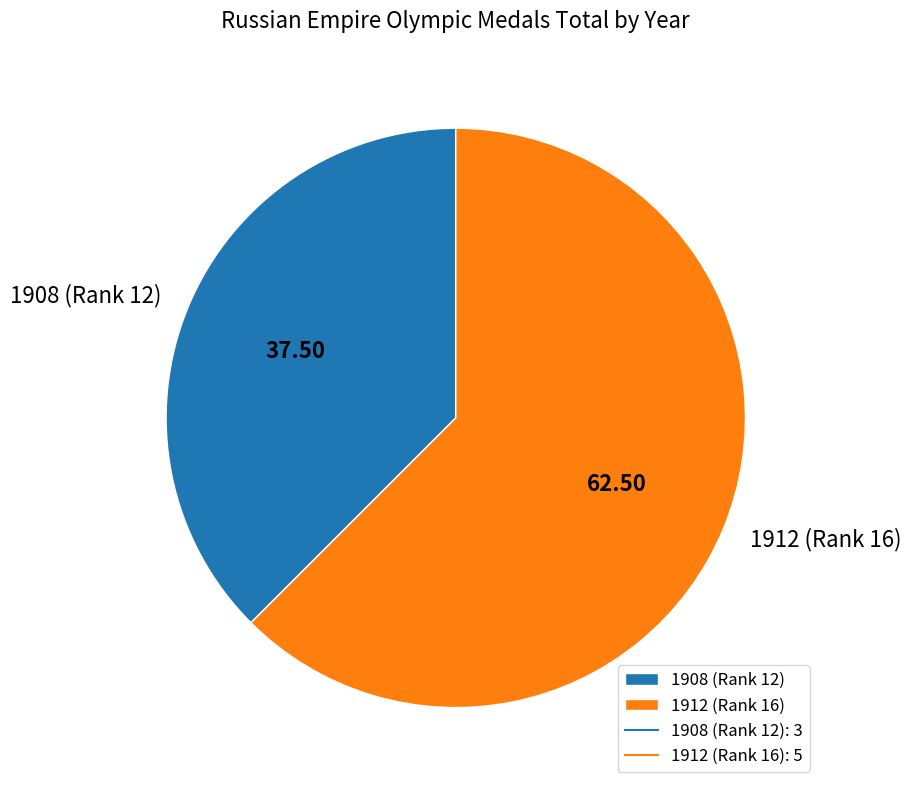

True or false: 1908 (Rank 12) accounts for 51% of the total.

False